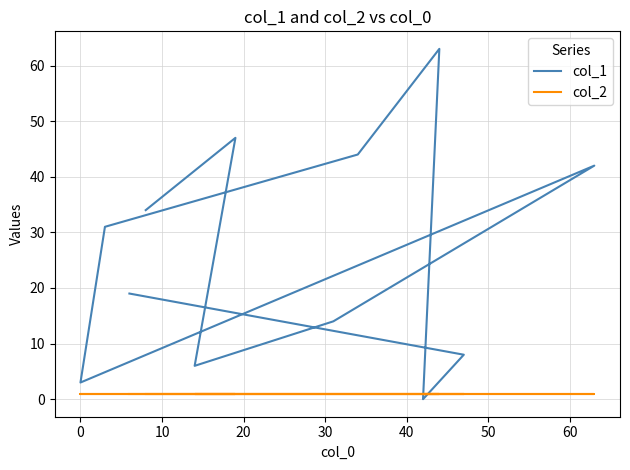

True or false: col_1 and col_2 cross at least once.

True